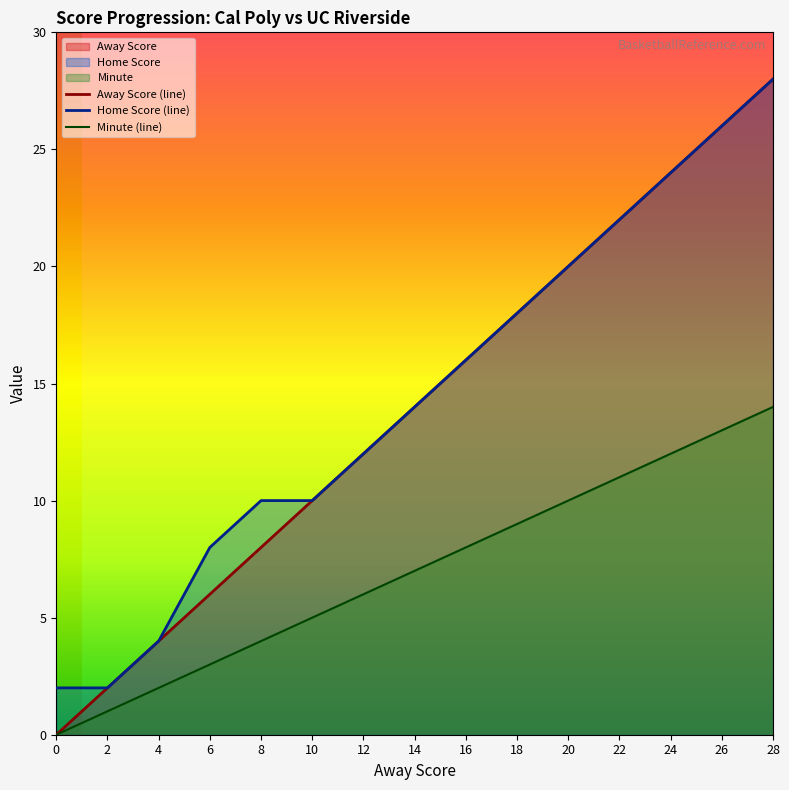

Read the Away Score value at 4.

4